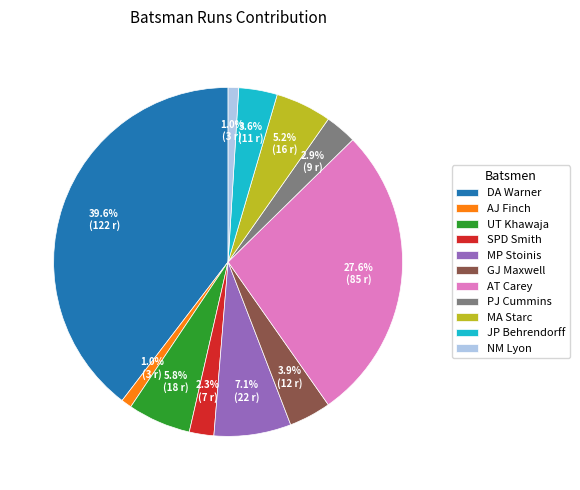

What percentage is the MA Starc slice, to the nearest percent?

5%